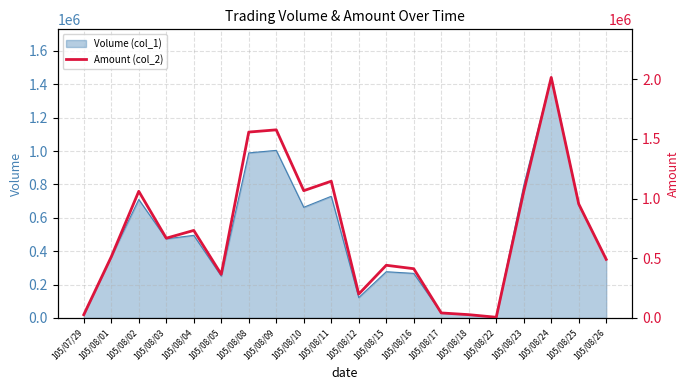

The chart shows a value of 667900 at 105/08/03. True or false?

True